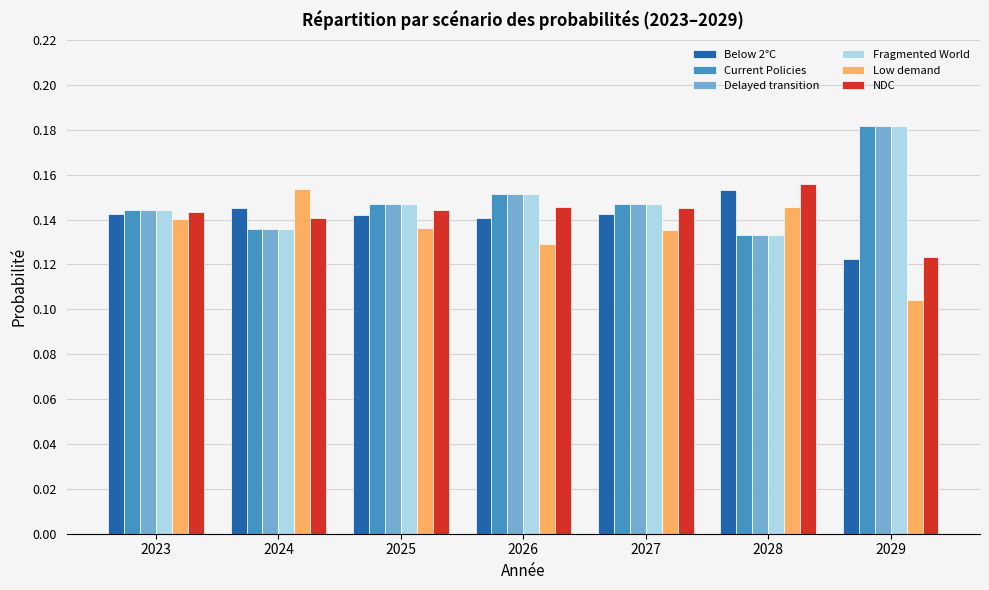

True or false: Below 2°C has a value of 0.2 at 2023.

False